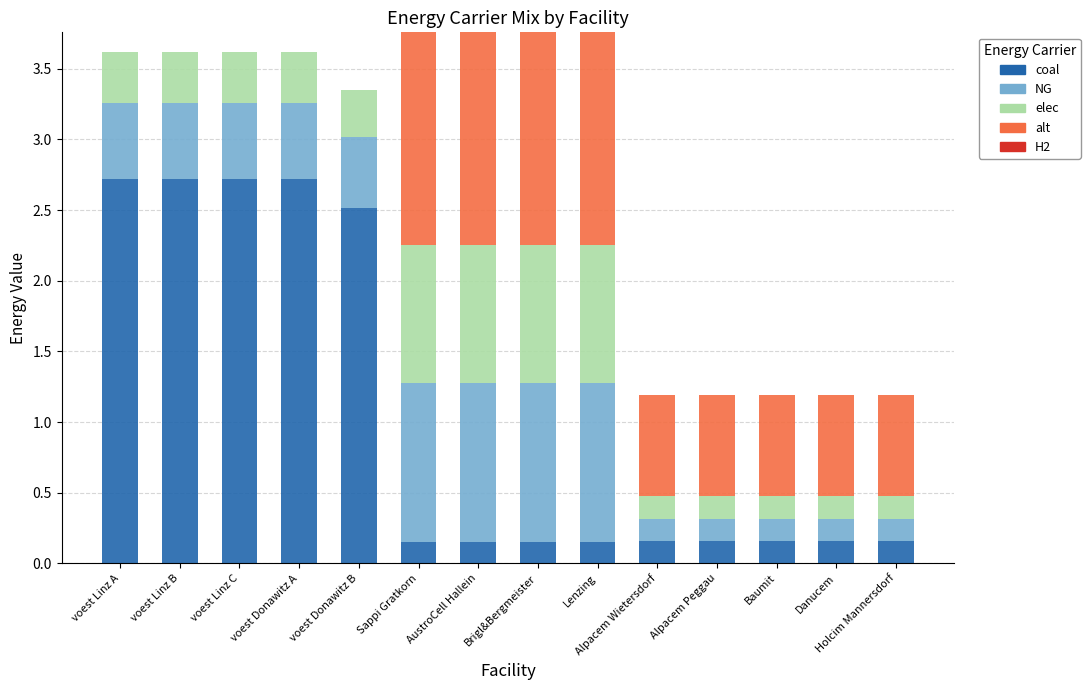

What is the maximum value for coal?

2.7